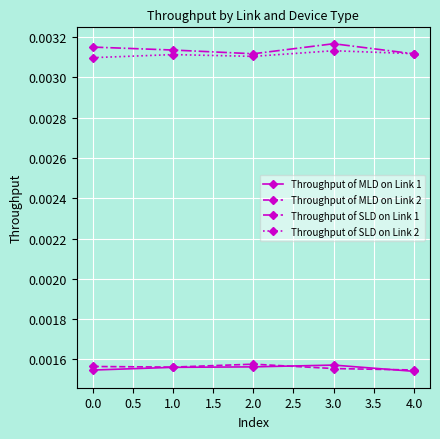

How many data points does each series have?

5